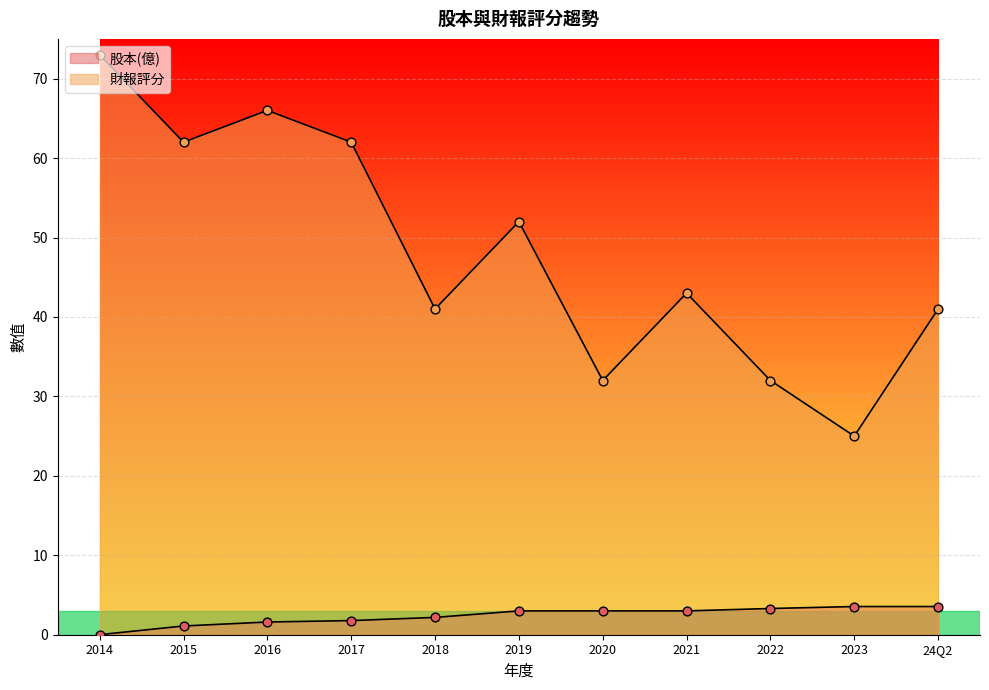

At how many categories does at least one series exceed 6?

11